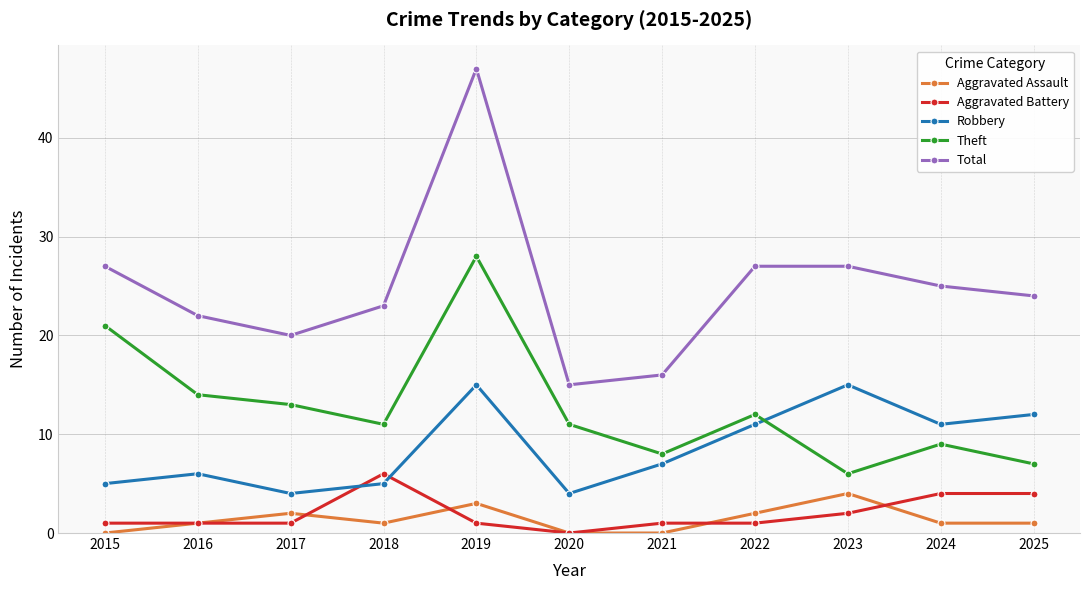

At which category does Total reach its first local peak?

2019